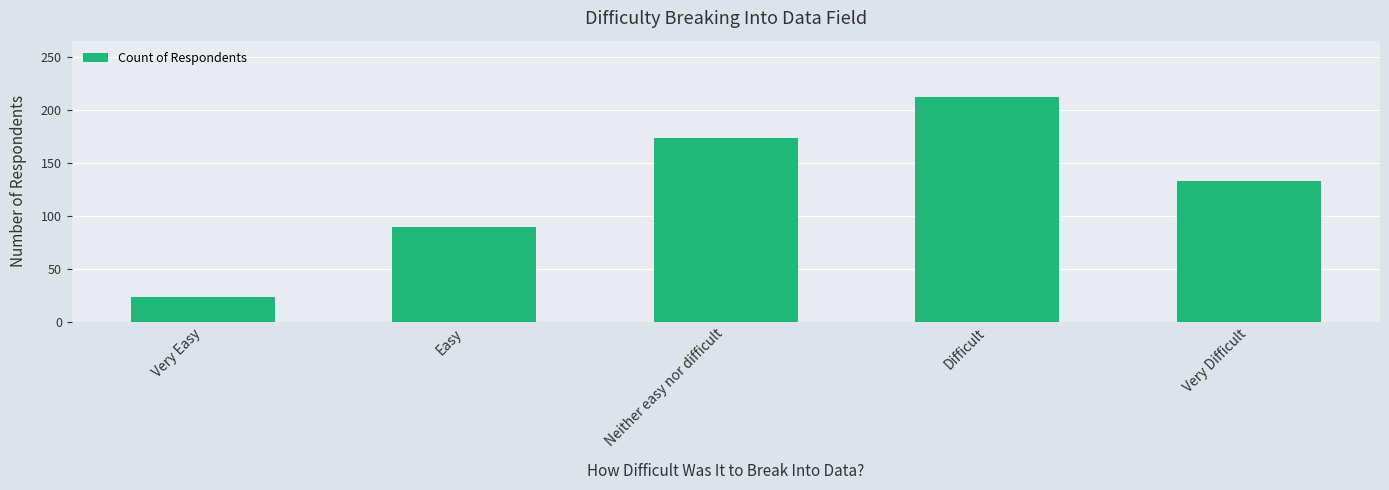

Between Neither easy nor difficult and Very Difficult, which is larger?

Neither easy nor difficult